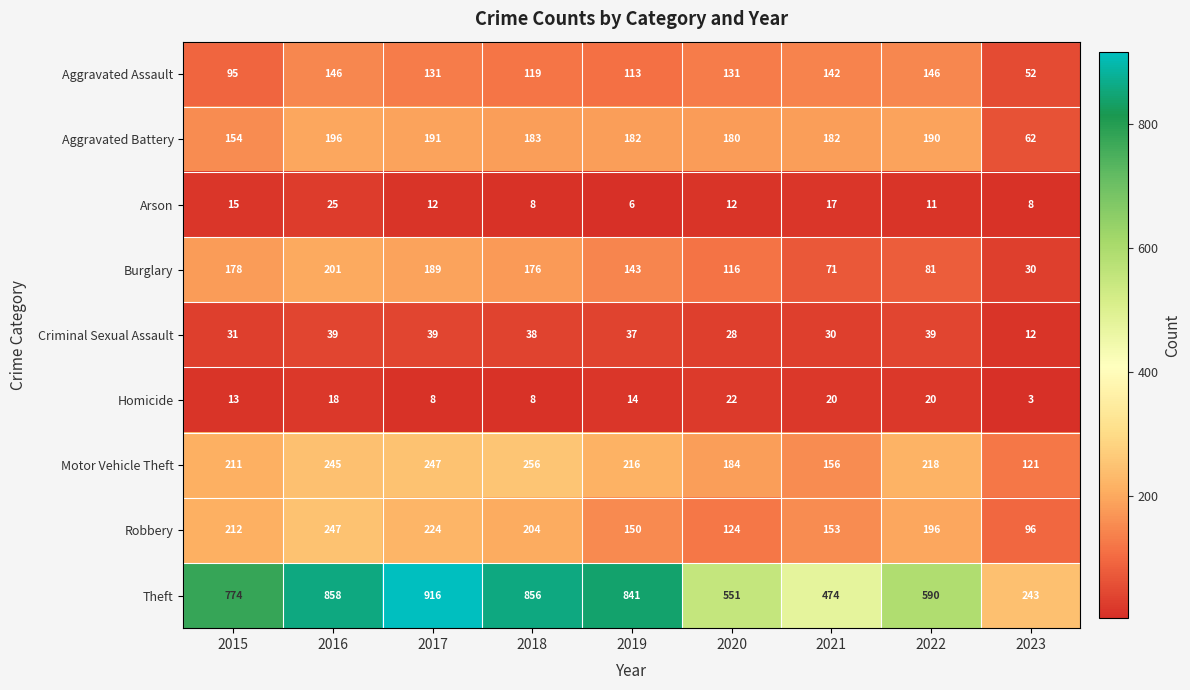

What is the difference between the second highest and minimum values in the Robbery series?

128